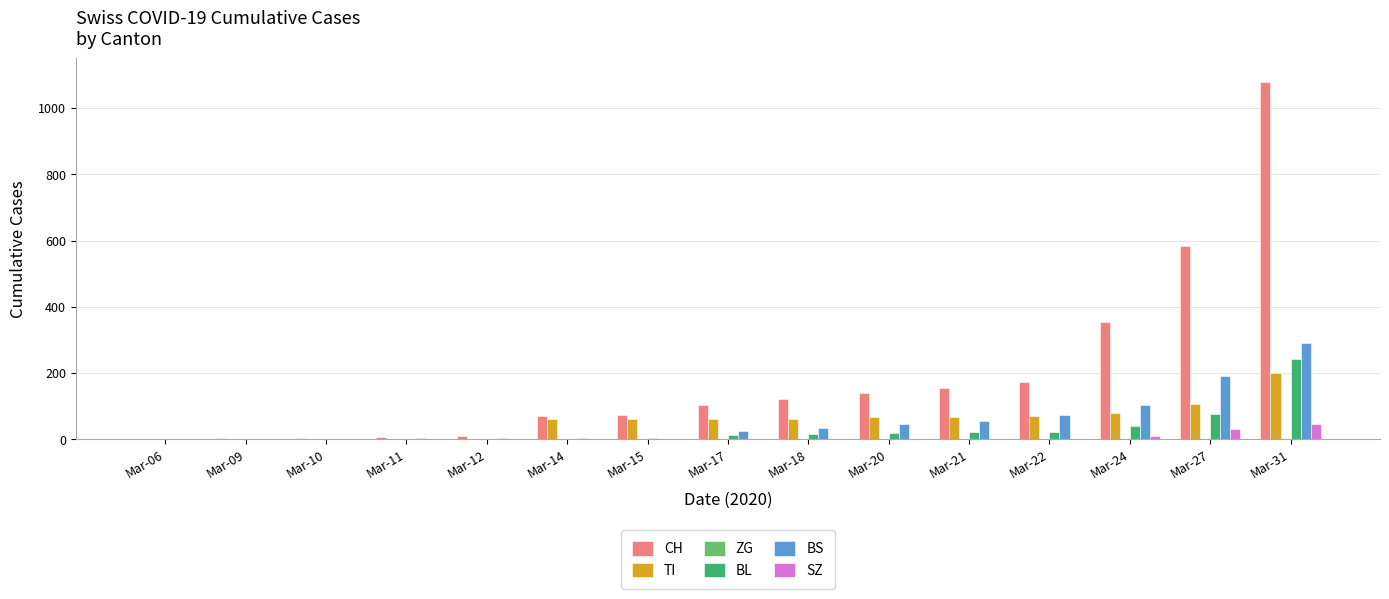

How many series are shown in this chart?

5